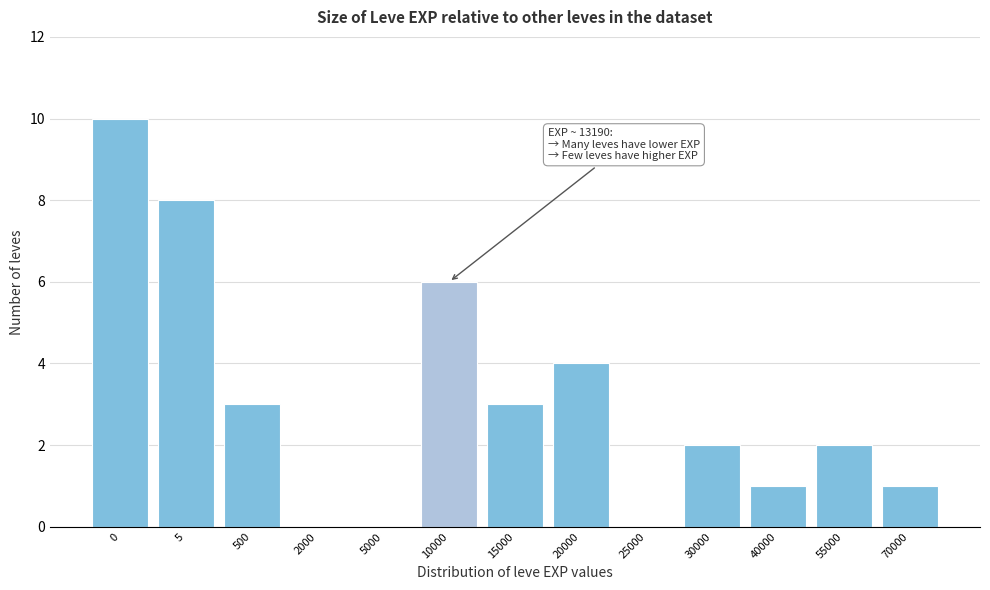

Reading left to right, transcribe all the data shown in this chart.

0=10	5=8	500=3	2000=0	5000=0	10000=6	15000=3	20000=4	25000=0	30000=2	40000=1	55000=2	70000=1